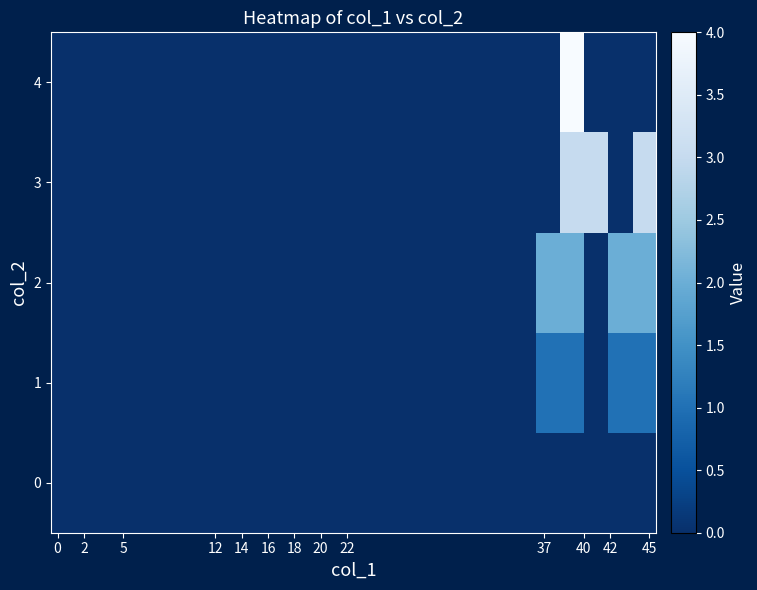

Reading right to left, extract all data points from this chart.

0: 0	0	0	0	0	0	0	0	0	0	0	0	0	0	0	0	0	0	0	0	0	0	0	0	0
1: 1	1	0	1	1	0	0	0	0	0	0	0	0	0	0	0	0	0	0	0	0	0	0	0	0
2: 2	2	0	2	2	0	0	0	0	0	0	0	0	0	0	0	0	0	0	0	0	0	0	0	0
3: 3	0	3	3	0	0	0	0	0	0	0	0	0	0	0	0	0	0	0	0	0	0	0	0	0
4: 0	0	0	4	0	0	0	0	0	0	0	0	0	0	0	0	0	0	0	0	0	0	0	0	0